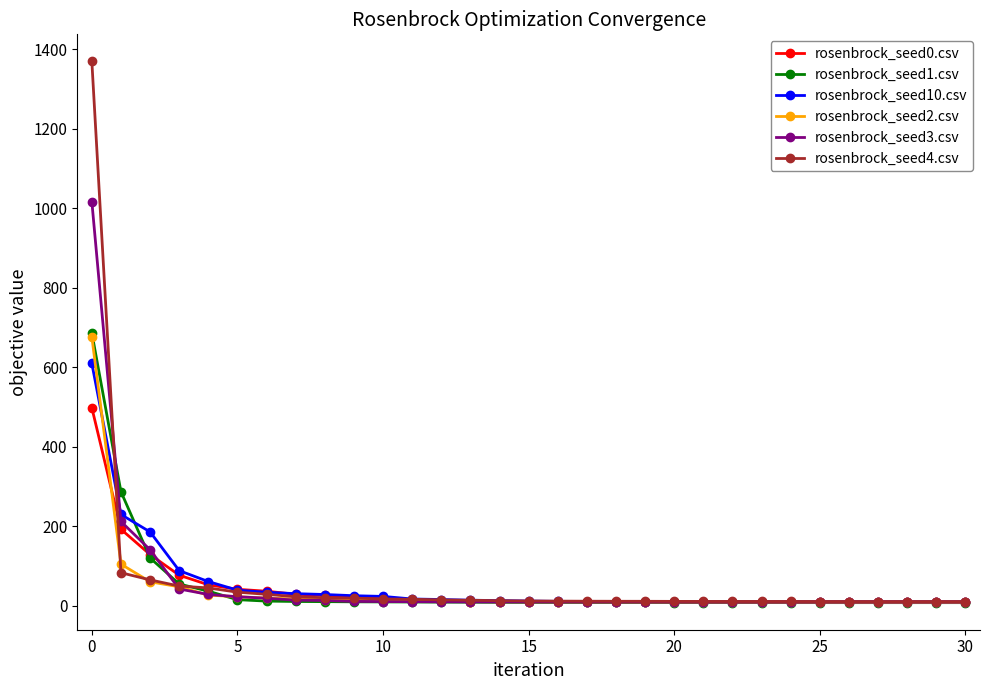

Which series has the widest spread of values?

rosenbrock_seed4.csv